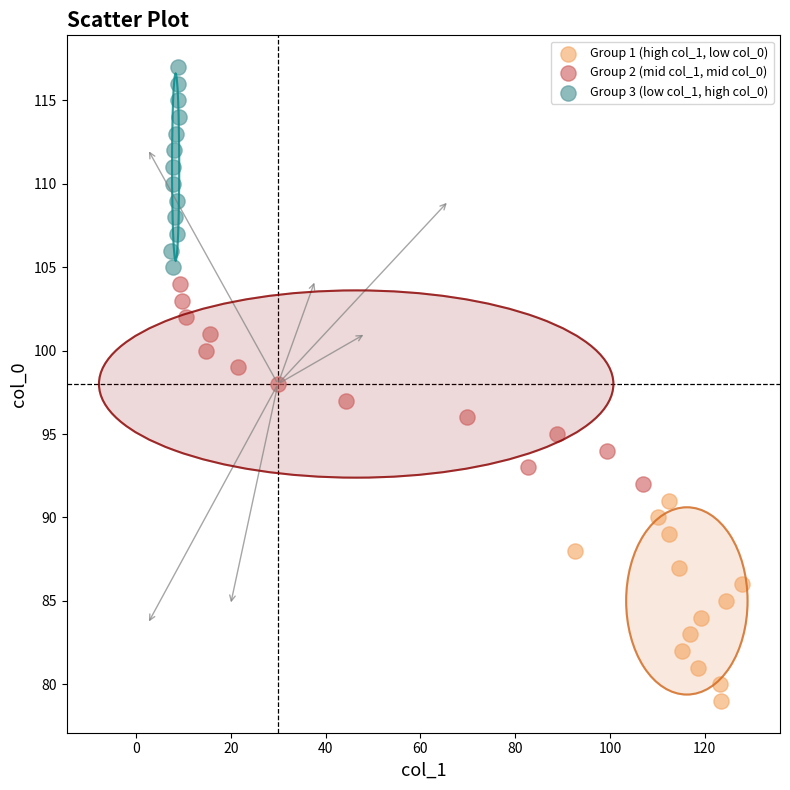

Which series contains the highest Y value?

Group 3 (low col_1, high col_0)